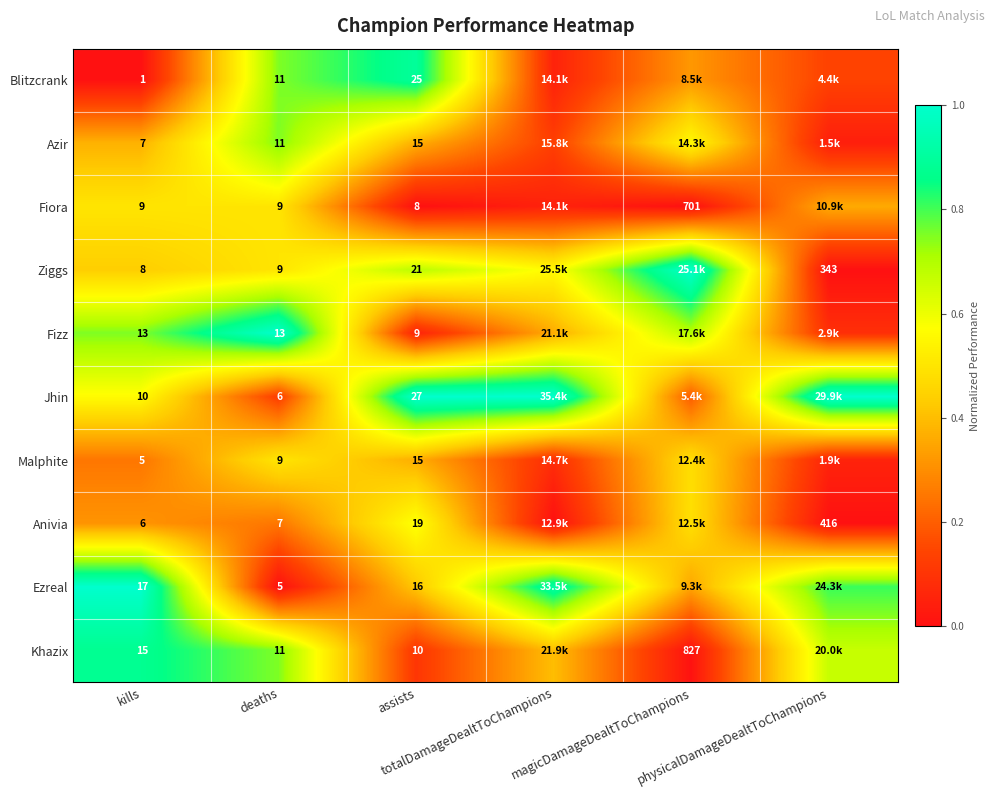

Which category has the highest value in the Khazix series?

kills